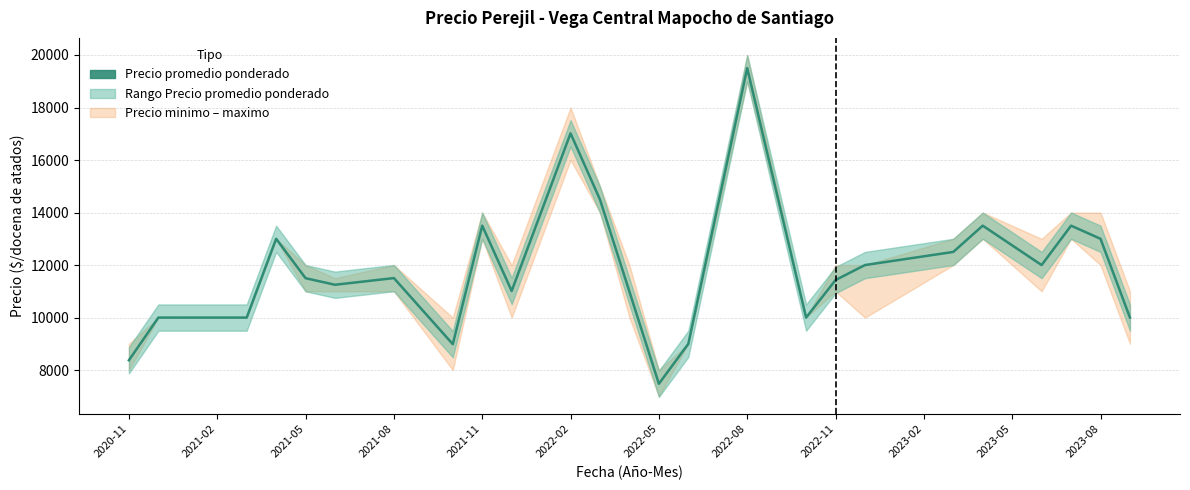

Reading left to right, transcribe all the data shown in this chart.

8375.0	10000.0	10000.0	10000.0	10000.0	13000.0	11500.0	11250.0	11377.0	11504.0	10245.5	8987.0	13500.0	11013.0	14014.5	17016.0	14492.0	10987.0	7479.0	9000.0	14250.0	19500.0	14750.0	10000.0	11429.0	12000.0	12166.7	12333.3	12500.0	13500.0	12750.0	12000.0	13500.0	13000.0	10000.0